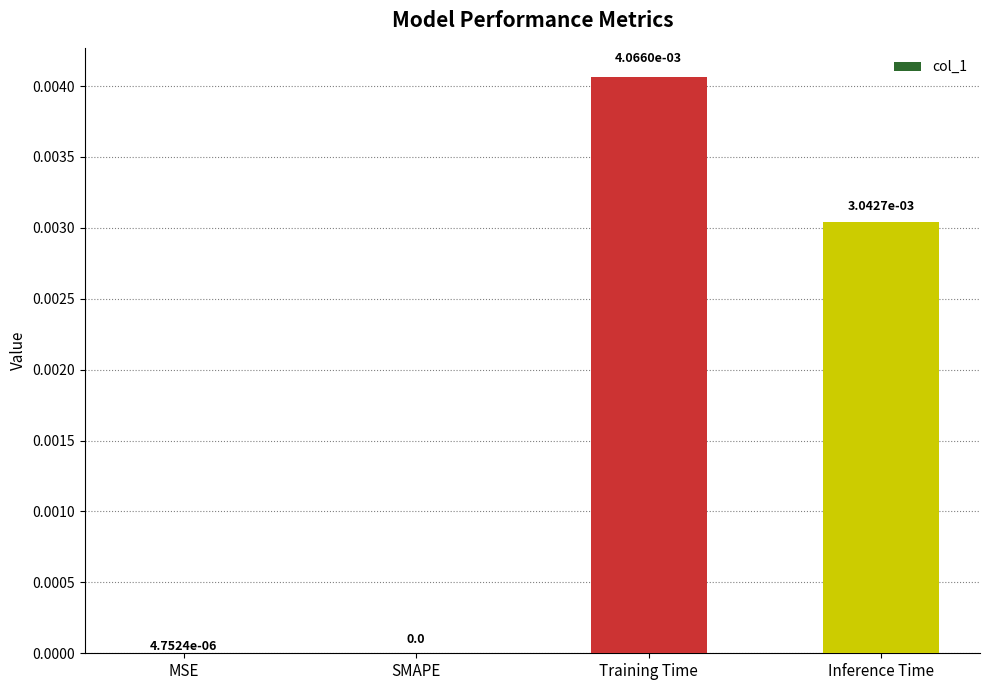

Which category has the highest value across all series?

Training Time